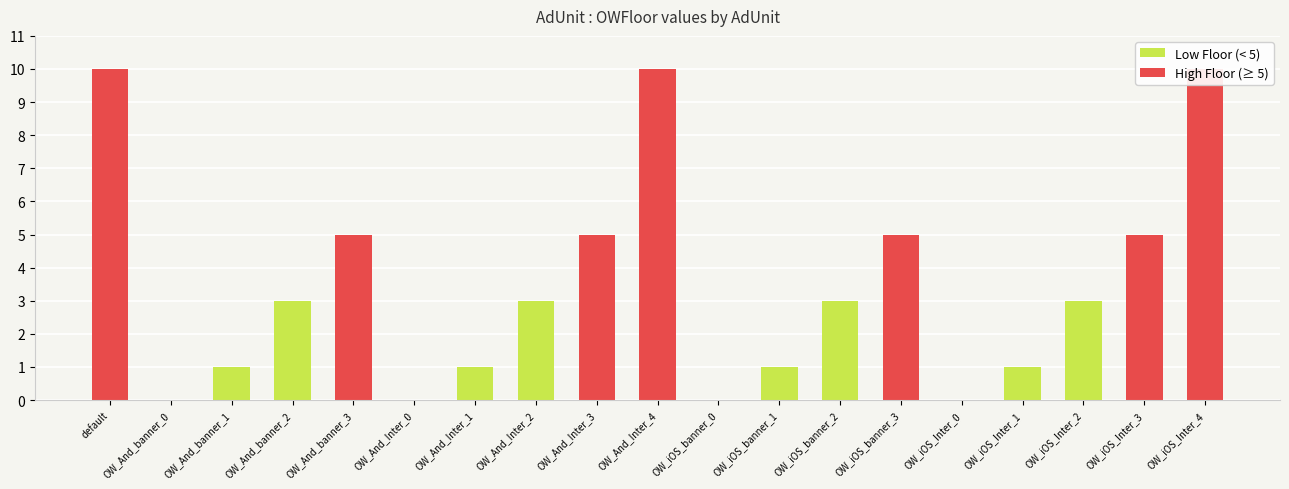

Reading left to right, what are all the values shown in this chart?

10.0	0.0	1.0	3.0	5.0	0.0	1.0	3.0	5.0	10.0	0.0	1.0	3.0	5.0	0.0	1.0	3.0	5.0	10.0